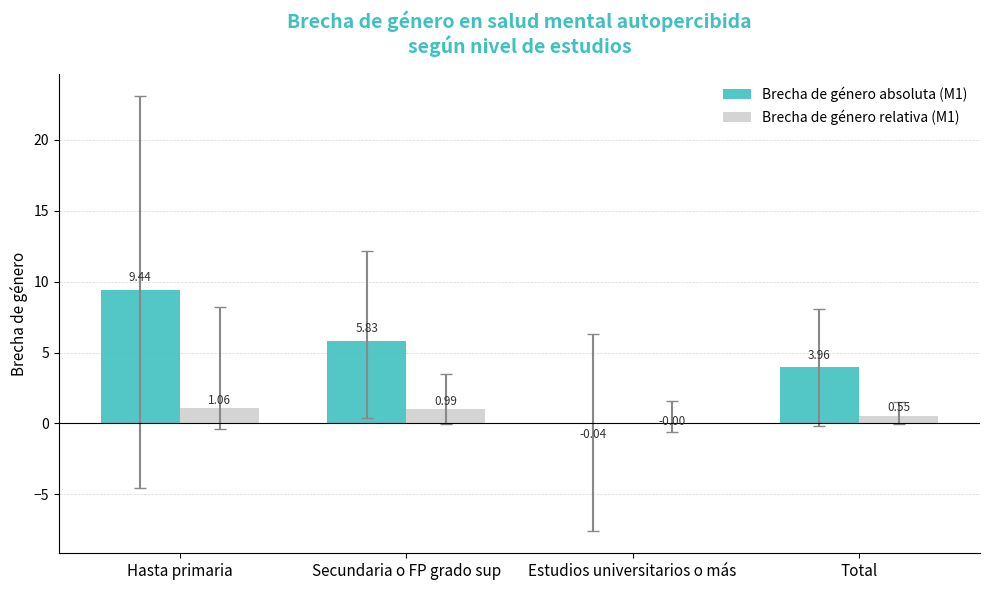

Where does the Brecha de género relativa (M1) series first go above 0?

Hasta primaria